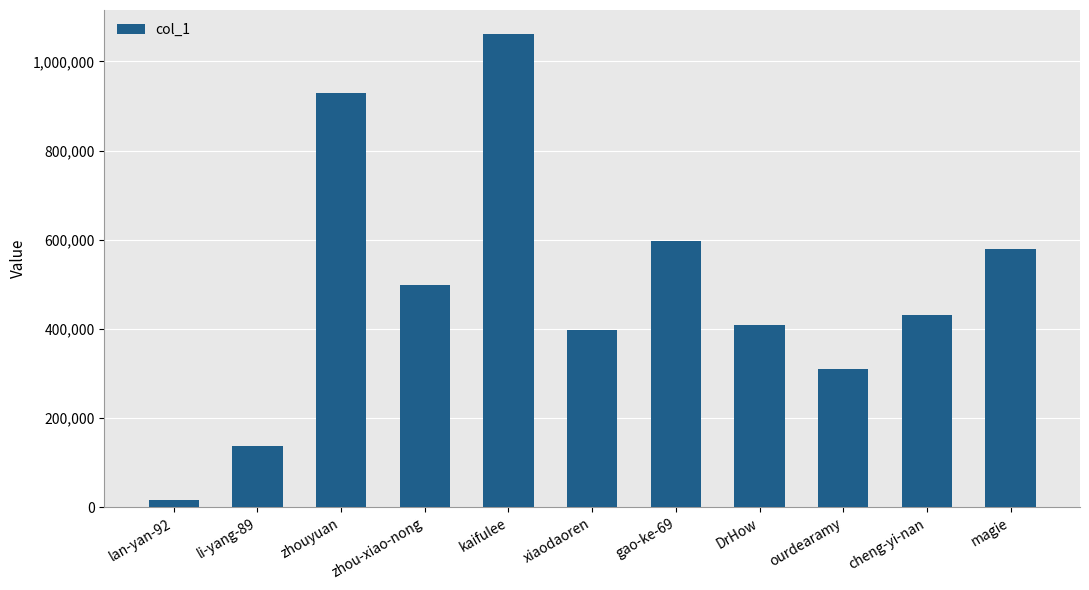

What value does the data have at DrHow, to the nearest 50?

408450